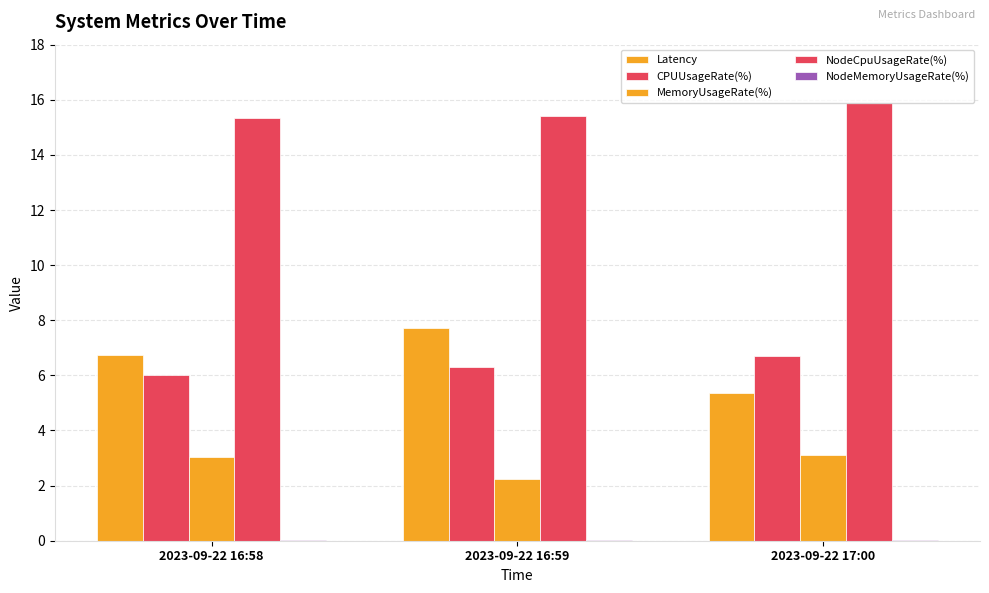

Reading left to right, what are all the values shown in this chart?

Latency: 2023-09-22 16:58=6.7	2023-09-22 16:59=7.7	2023-09-22 17:00=5.4
CPUUsageRate(%): 2023-09-22 16:58=6.0	2023-09-22 16:59=6.3	2023-09-22 17:00=6.7
MemoryUsageRate(%): 2023-09-22 16:58=3.0	2023-09-22 16:59=2.2	2023-09-22 17:00=3.1
NodeCpuUsageRate(%): 2023-09-22 16:58=15.4	2023-09-22 16:59=15.4	2023-09-22 17:00=15.9
NodeMemoryUsageRate(%): 2023-09-22 16:58=0.0	2023-09-22 16:59=0.0	2023-09-22 17:00=0.0